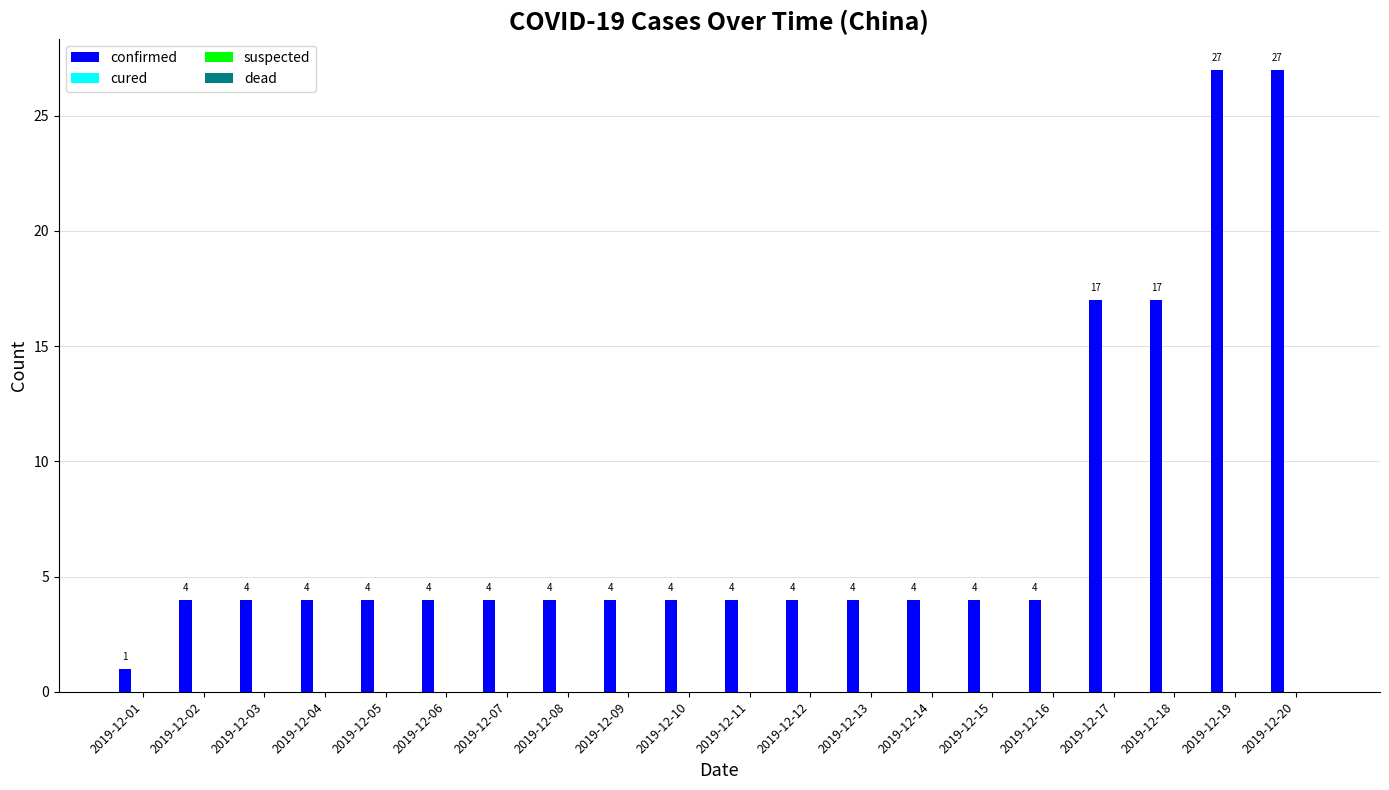

How many distinct data groups are displayed?

1